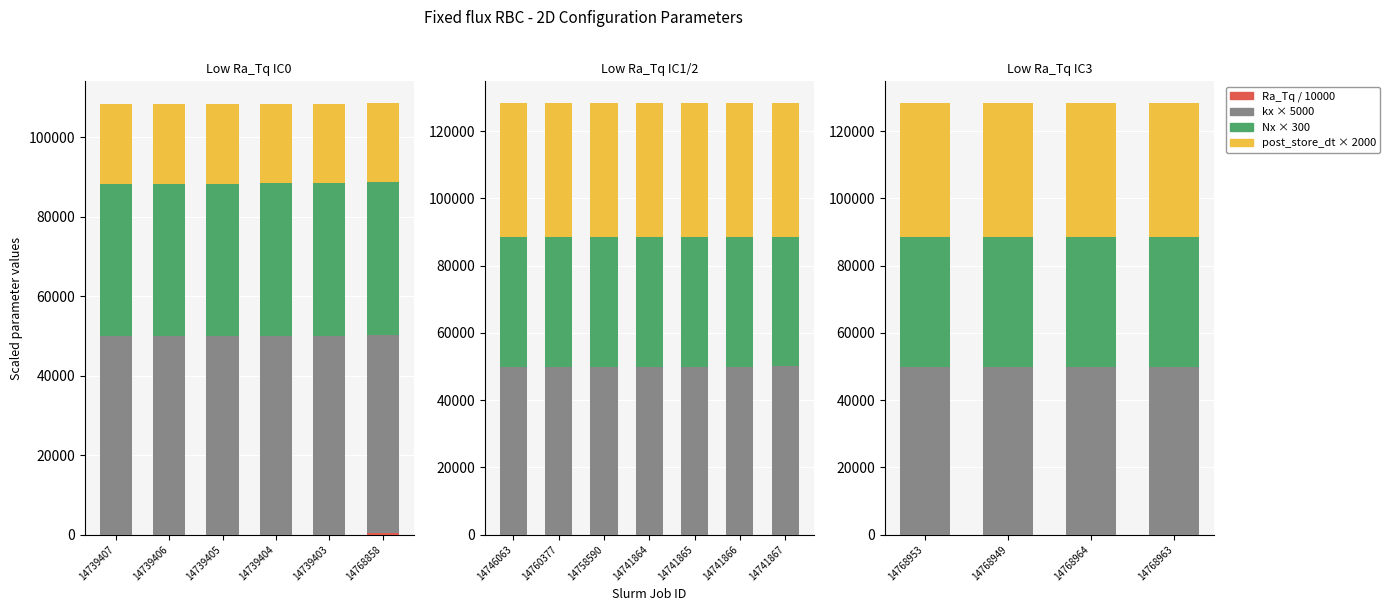

Does the chart contain any negative values?

No